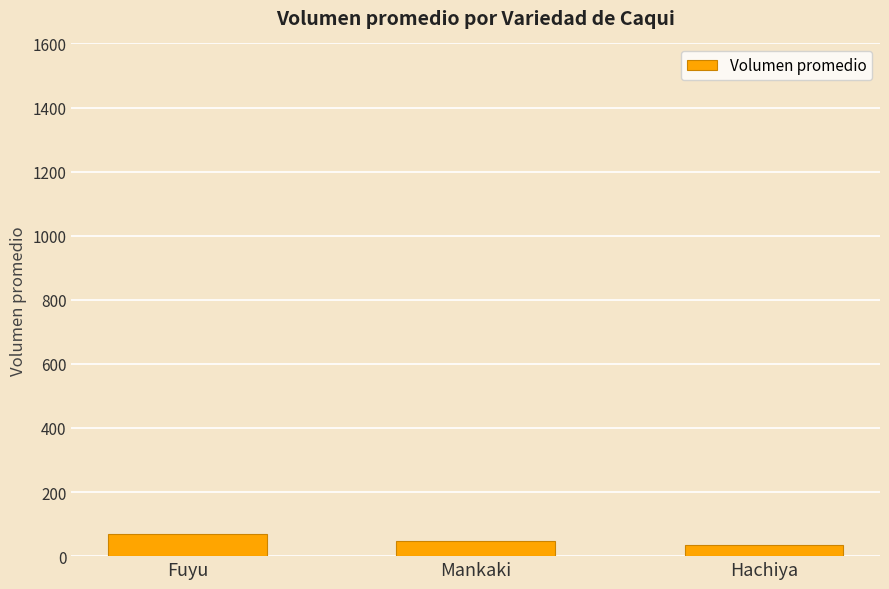

Reading left to right, list all the values displayed in this chart.

68.9	47.4	33.3